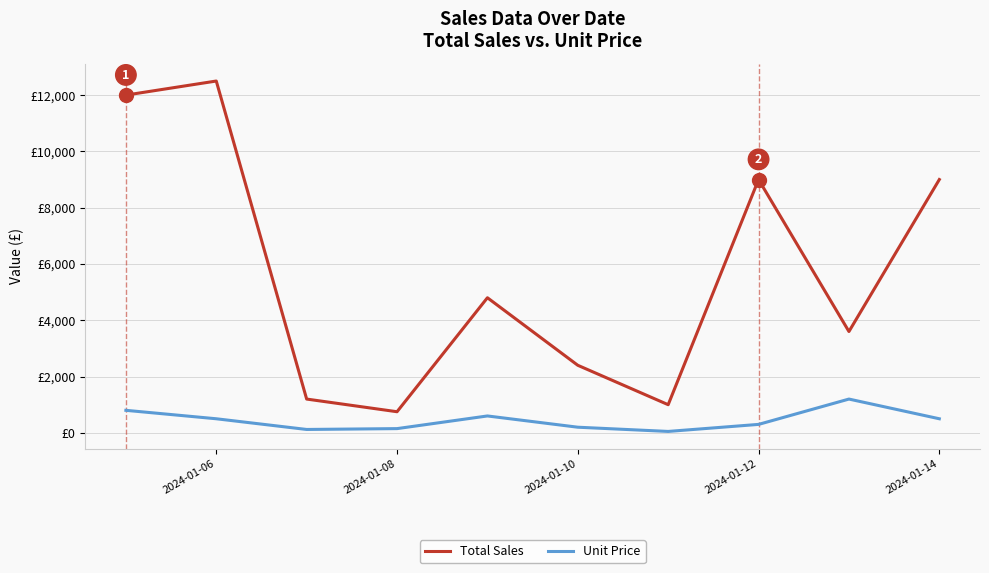

What is the average value of the Unit Price series?

442